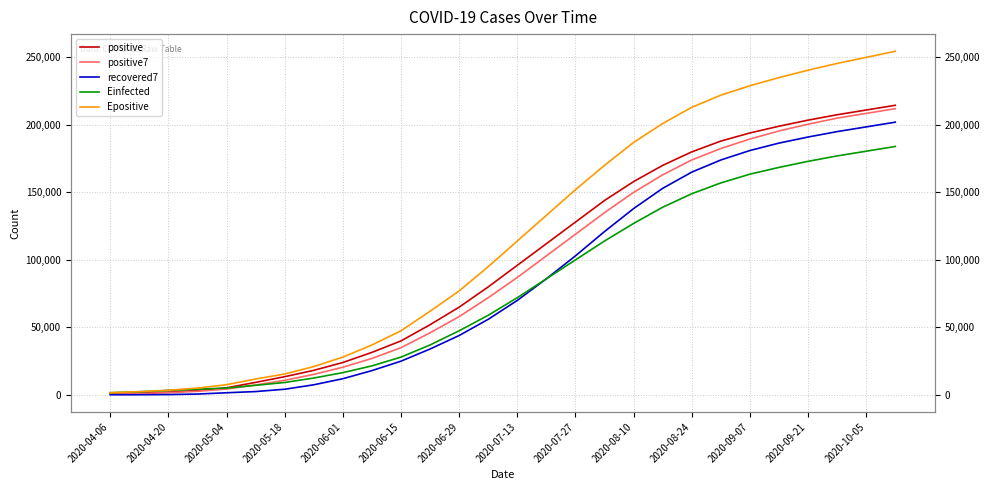

How many distinct data groups are displayed?

5